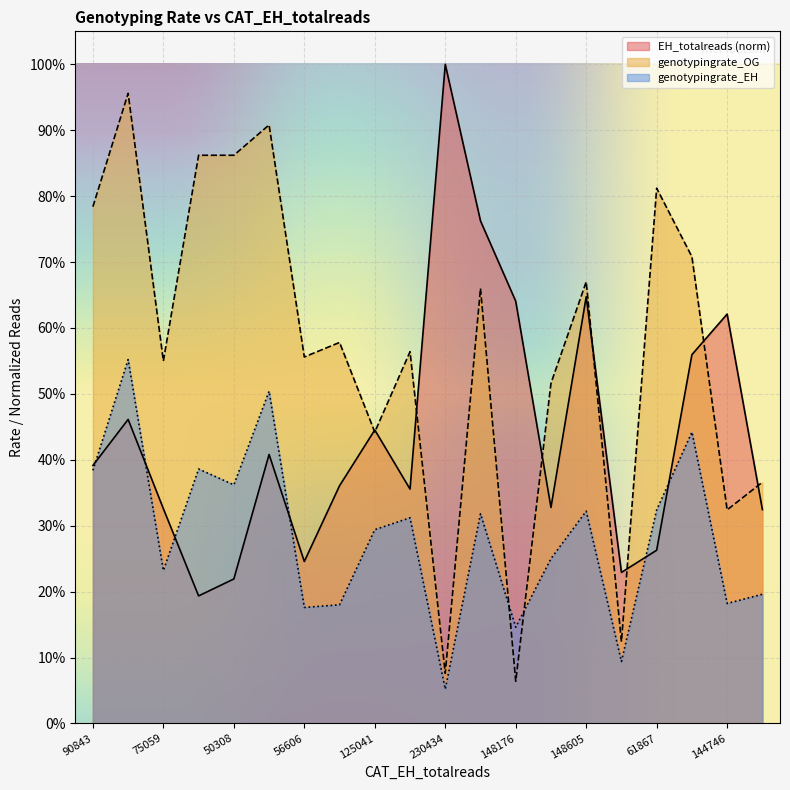

Reading right to left, list all the values displayed in this chart.

EH_totalreads: 0.3	0.6	0.6	0.3	0.2	0.6	0.3	0.6	0.8	1.0	0.4	0.4	0.4	0.2	0.4	0.2	0.2	0.3	0.5	0.4
genotypingrate_OG: 0.4	0.3	0.7	0.8	0.1	0.7	0.5	0.1	0.7	0.1	0.6	0.4	0.6	0.6	0.9	0.9	0.9	0.6	1.0	0.8
genotypingrate_EH: 0.2	0.2	0.4	0.3	0.1	0.3	0.2	0.1	0.3	0.1	0.3	0.3	0.2	0.2	0.5	0.4	0.4	0.2	0.6	0.4